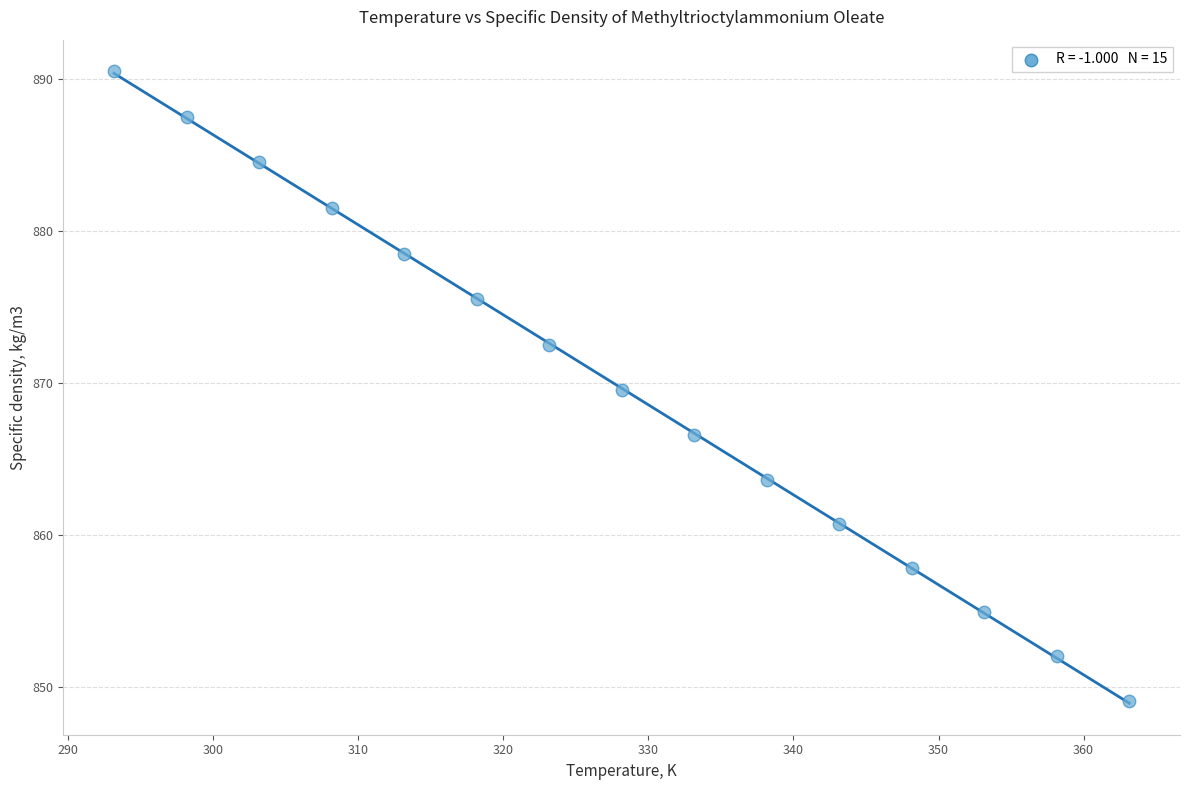

What Y value in the scatter plot is closest to 869?

869.5